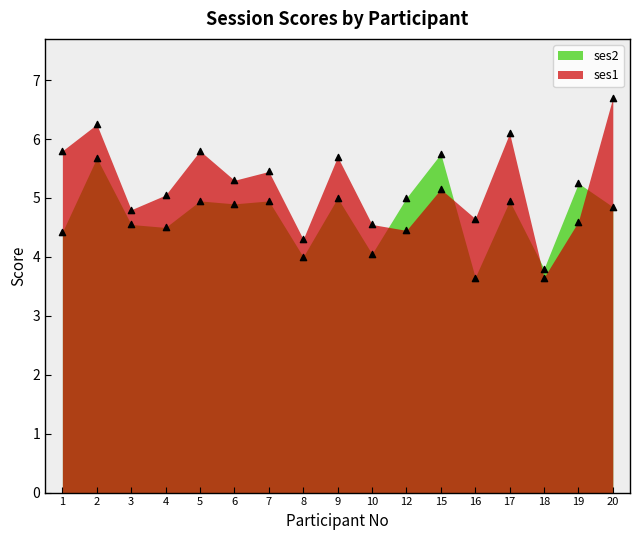

At which category is the sum across all series the highest?

2